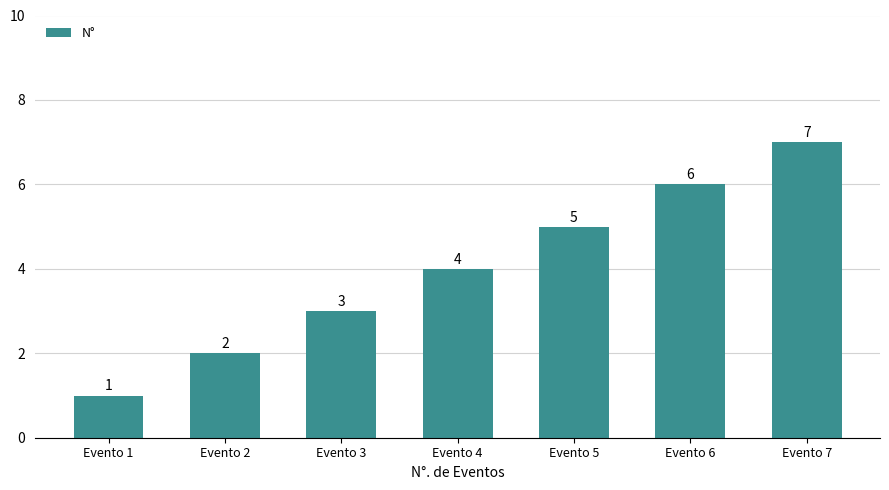

What is the sum of all values?

28